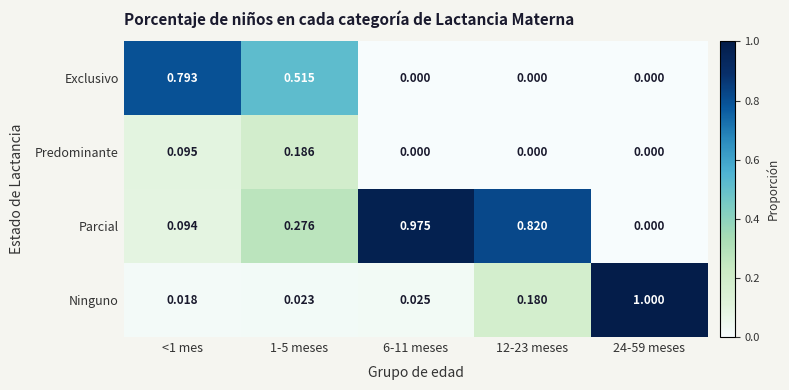

Between 1-5 meses and 24-59 meses, which series saw the biggest shift?

Ninguno